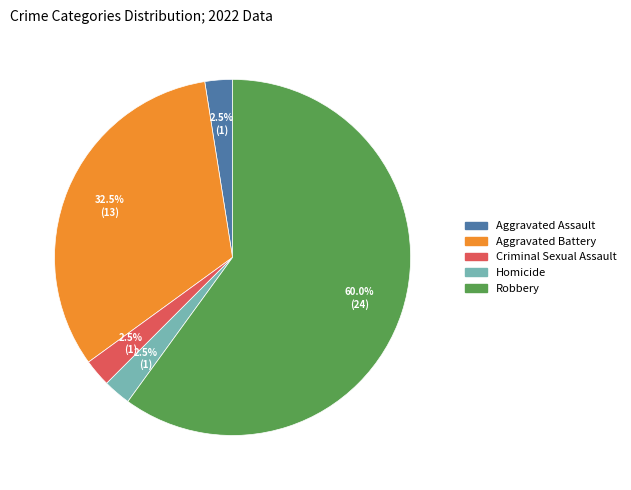

What portion of the pie excludes Aggravated Assault?

97.5%